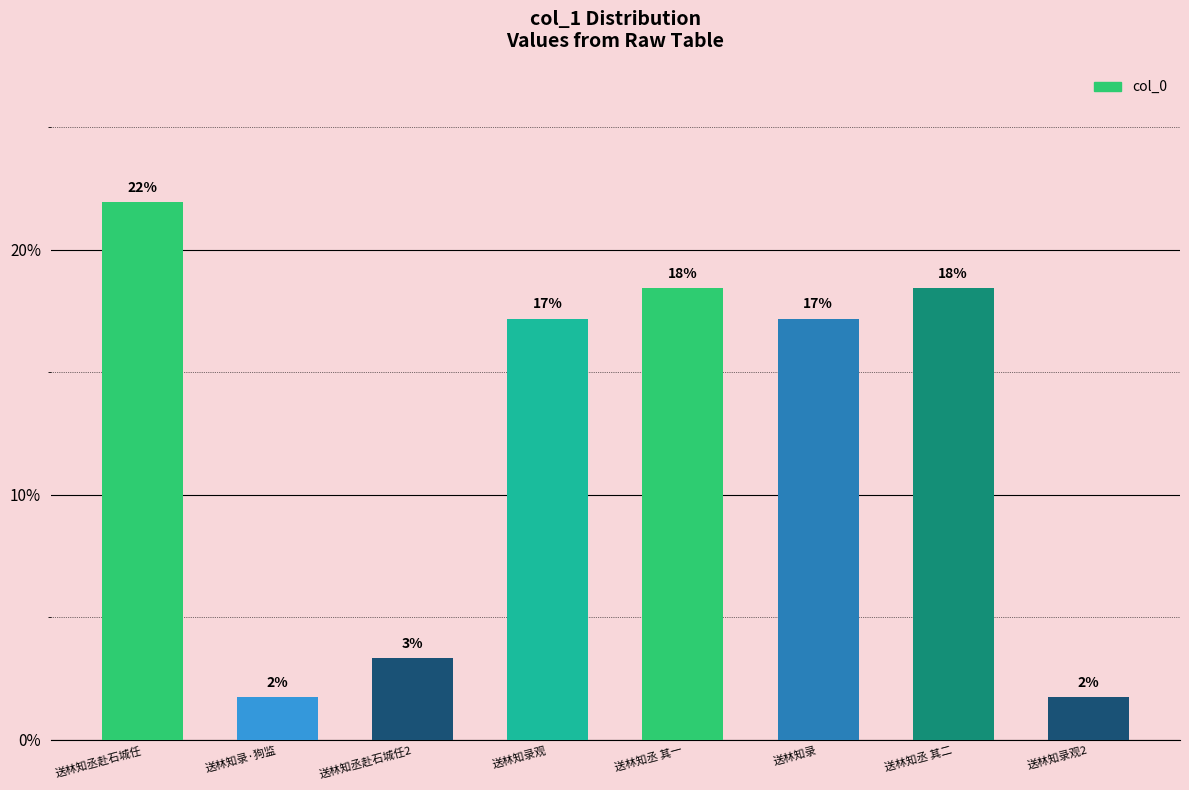

What is the label of the 6th bar from the left?

送林知录